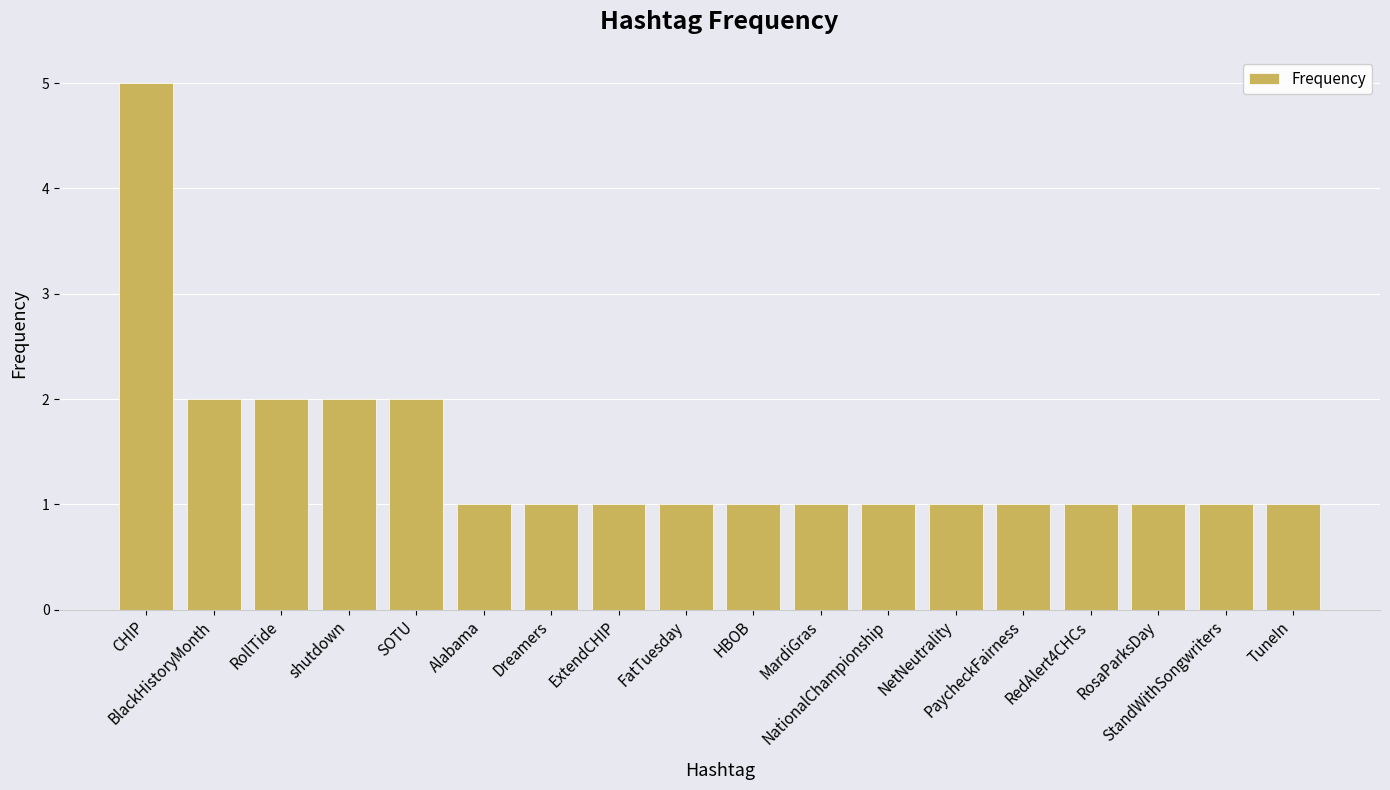

The chart shows a value of 2 at RollTide. True or false?

True